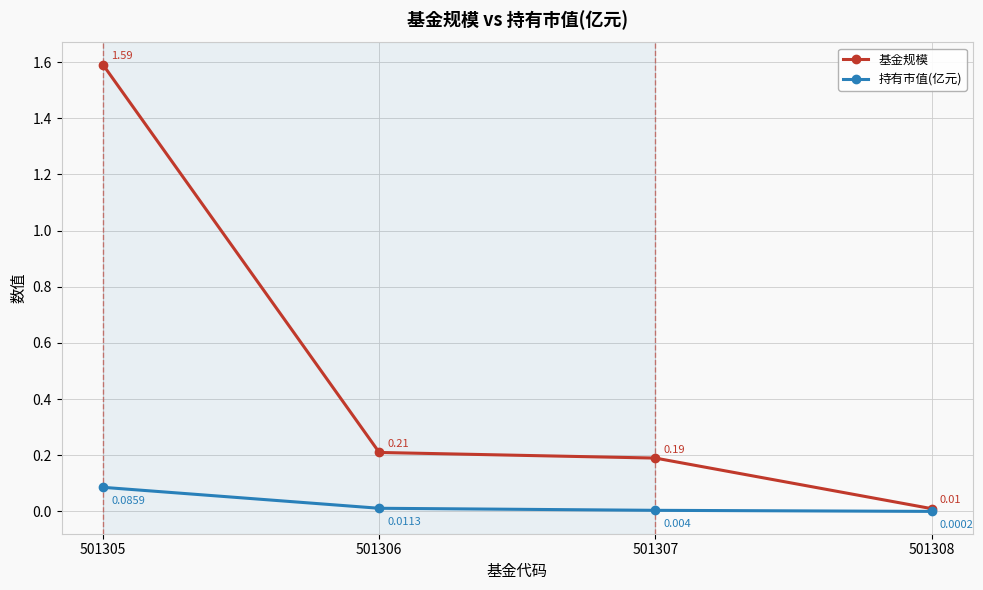

Which series changed the most between 501307 and 501308?

基金规模